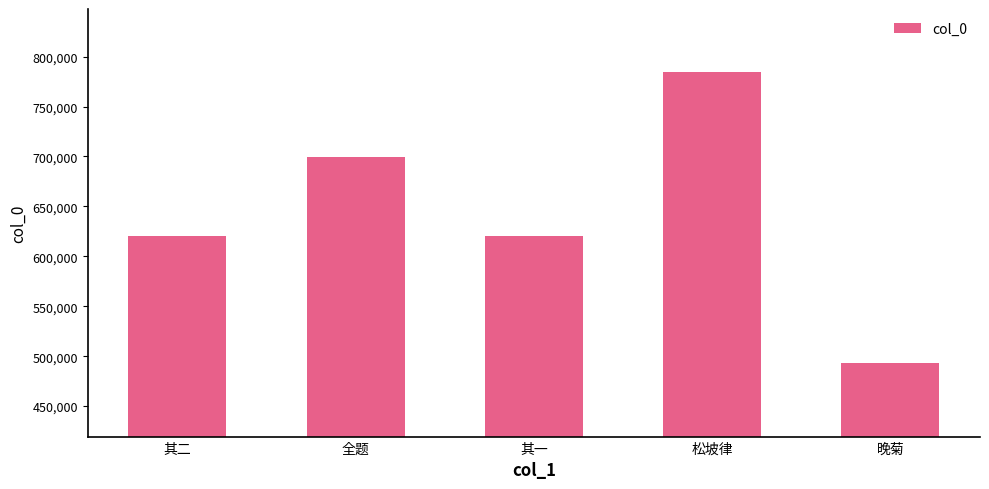

What is the difference between the values at 松坡律 and 其二?

164462